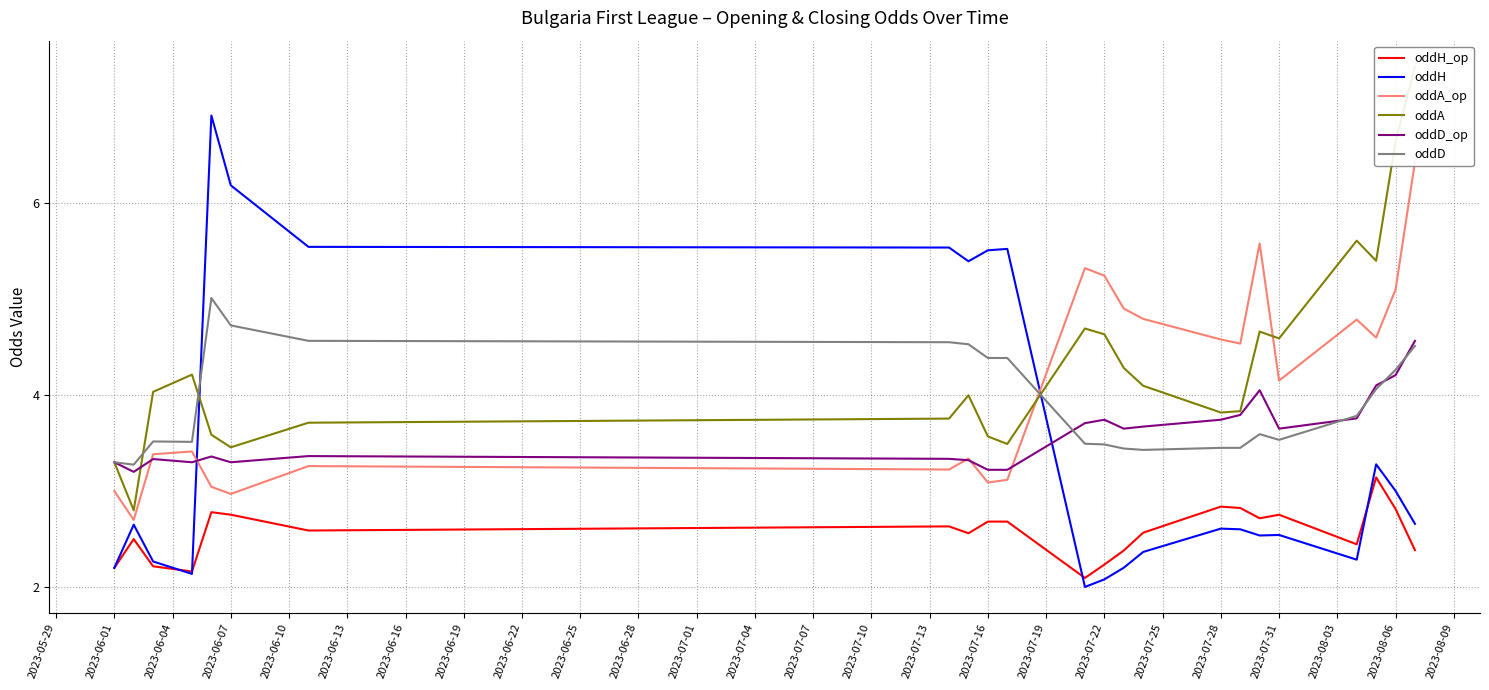

Is it true that oddH equals 4.2 at 2023-07-28?

False